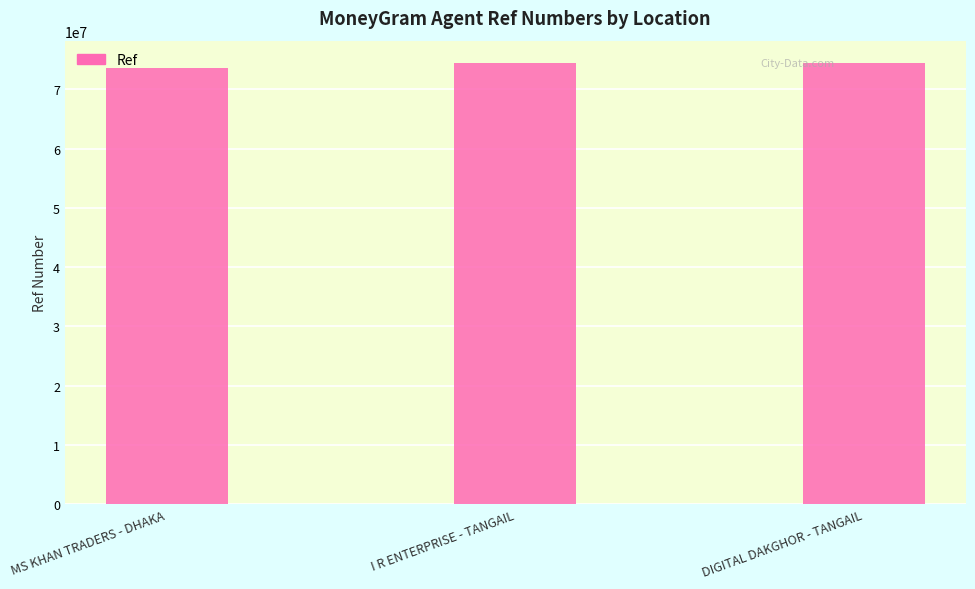

What is the value of the 2nd bar from the left?

74390966